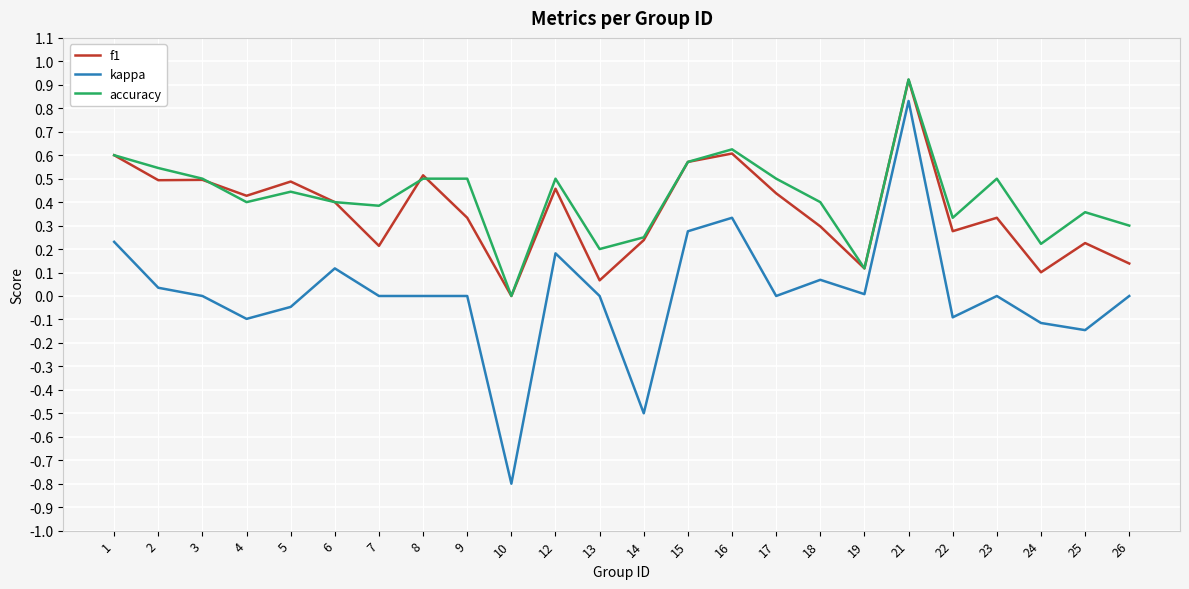

What is the sum of all accuracy values?

10.1